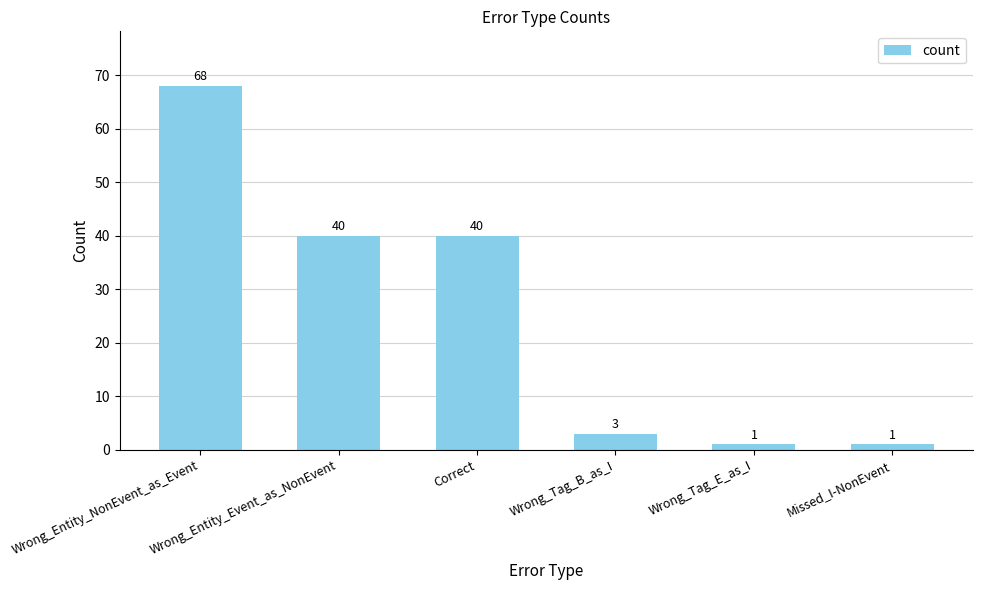

What is the minimum value shown in the chart?

1